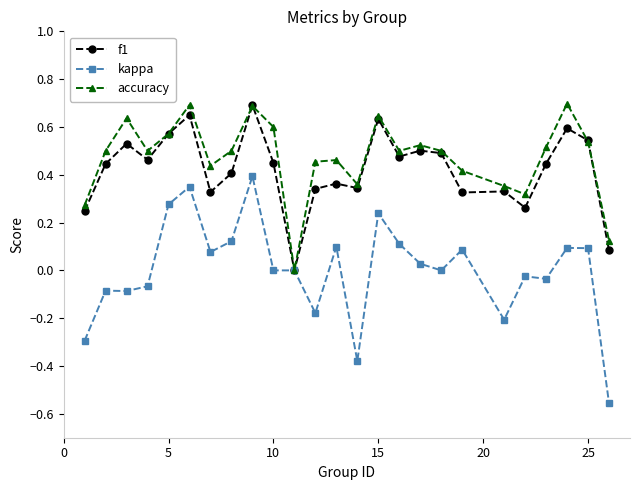

Which series has the widest spread of values?

kappa